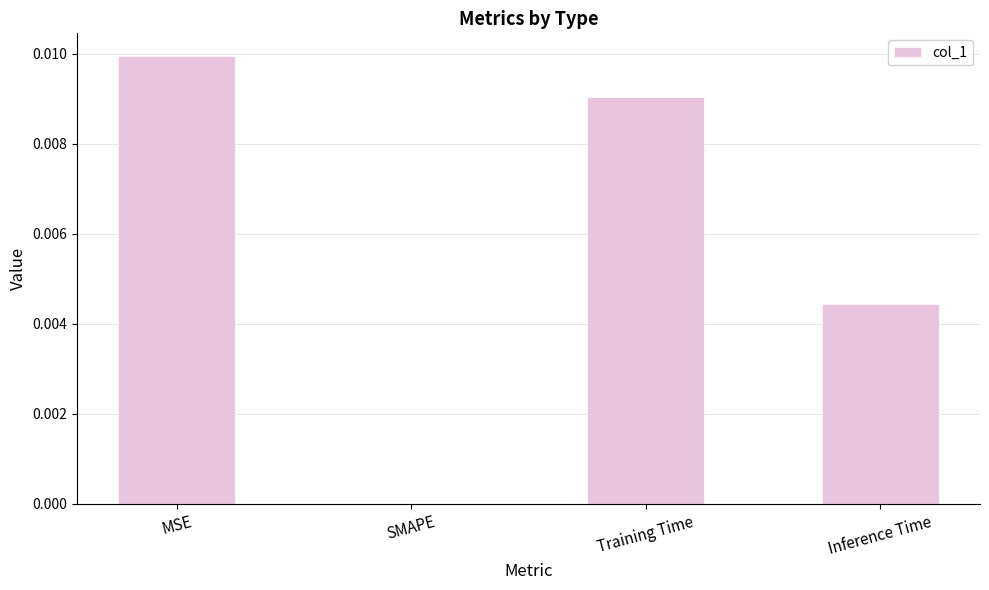

How many values are above zero?

3